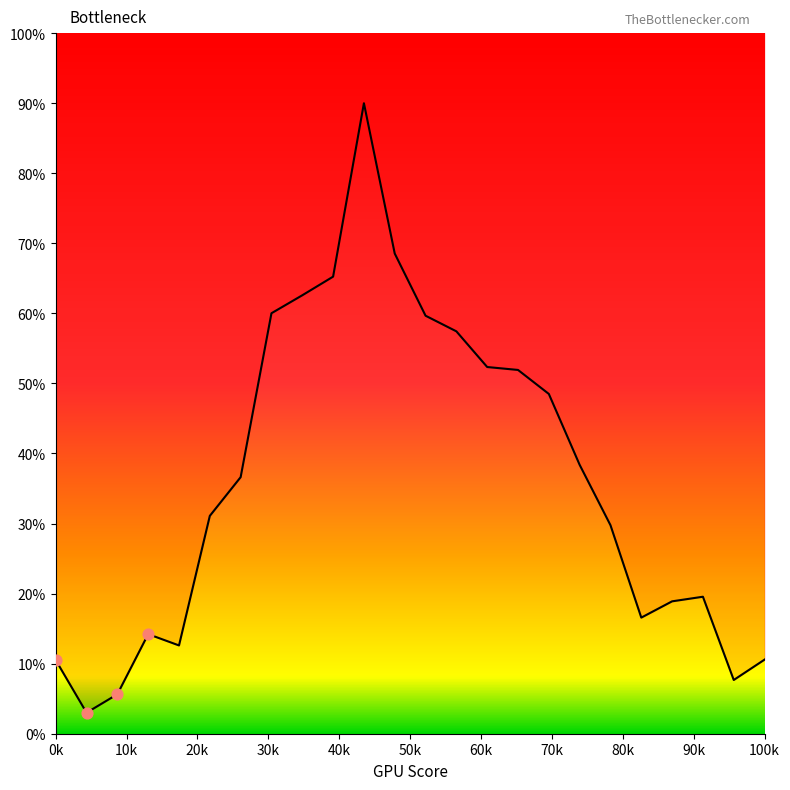

Which has a higher value, 15 or 22?

15